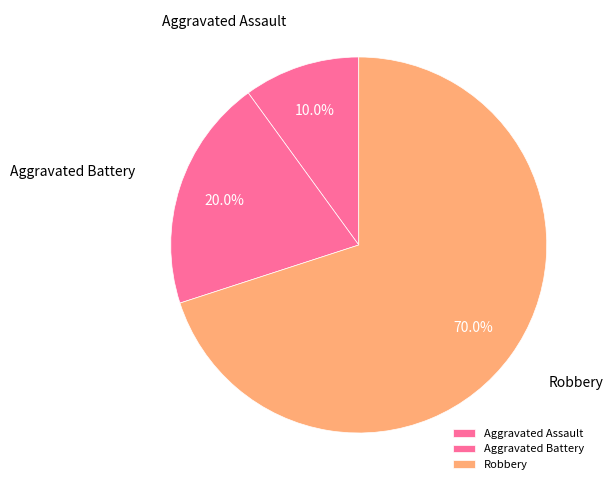

Which slice is the smallest?

Aggravated Assault